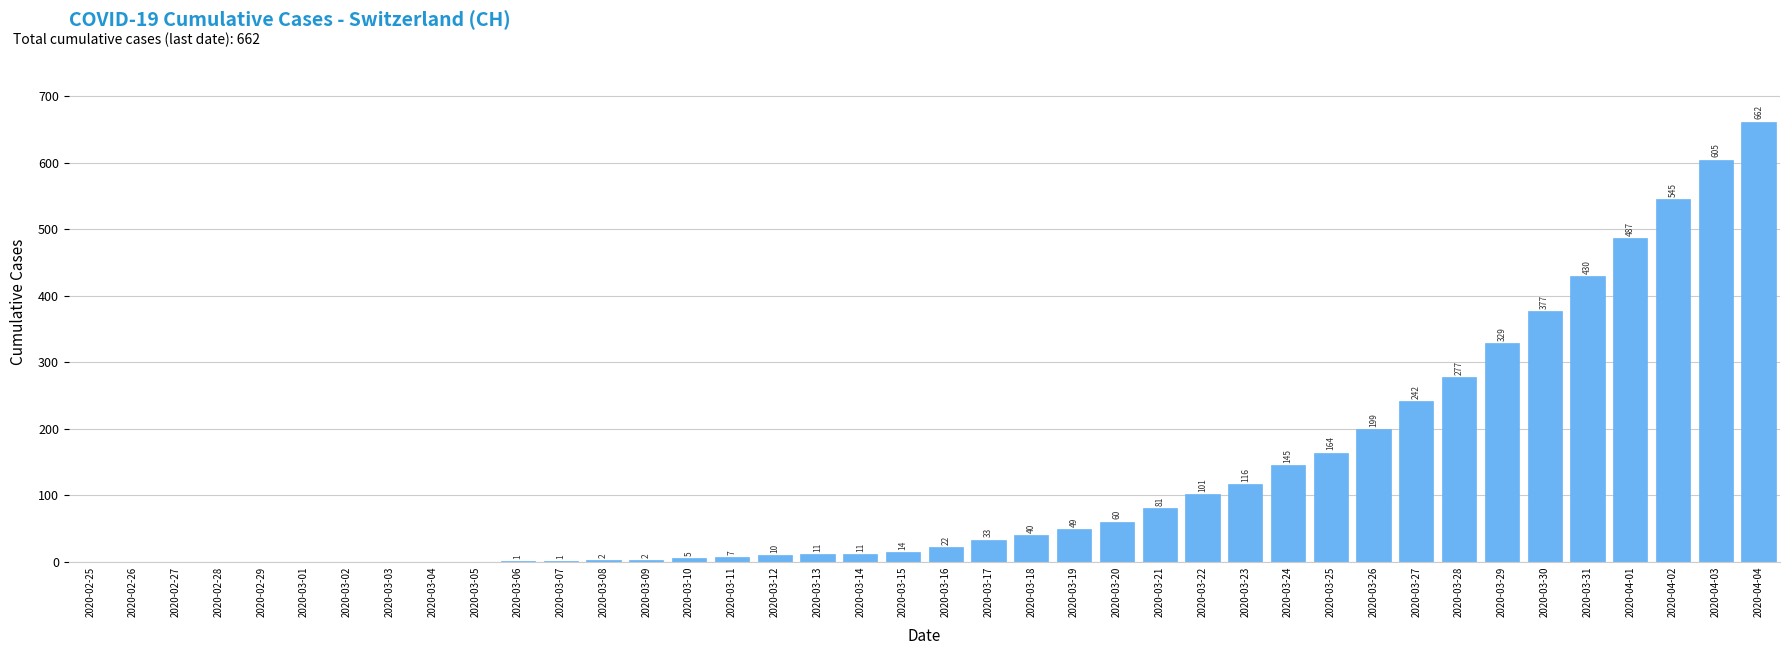

Reading right to left, list all the values displayed in this chart.

2020-04-04=662	2020-04-03=605	2020-04-02=545	2020-04-01=487	2020-03-31=430	2020-03-30=377	2020-03-29=329	2020-03-28=277	2020-03-27=242	2020-03-26=199	2020-03-25=164	2020-03-24=145	2020-03-23=116	2020-03-22=101	2020-03-21=81	2020-03-20=60	2020-03-19=49	2020-03-18=40	2020-03-17=33	2020-03-16=22	2020-03-15=14	2020-03-14=11	2020-03-13=11	2020-03-12=10	2020-03-11=7	2020-03-10=5	2020-03-09=2	2020-03-08=2	2020-03-07=1	2020-03-06=1	2020-03-05=0	2020-03-04=0	2020-03-03=0	2020-03-02=0	2020-03-01=0	2020-02-29=0	2020-02-28=0	2020-02-27=0	2020-02-26=0	2020-02-25=0